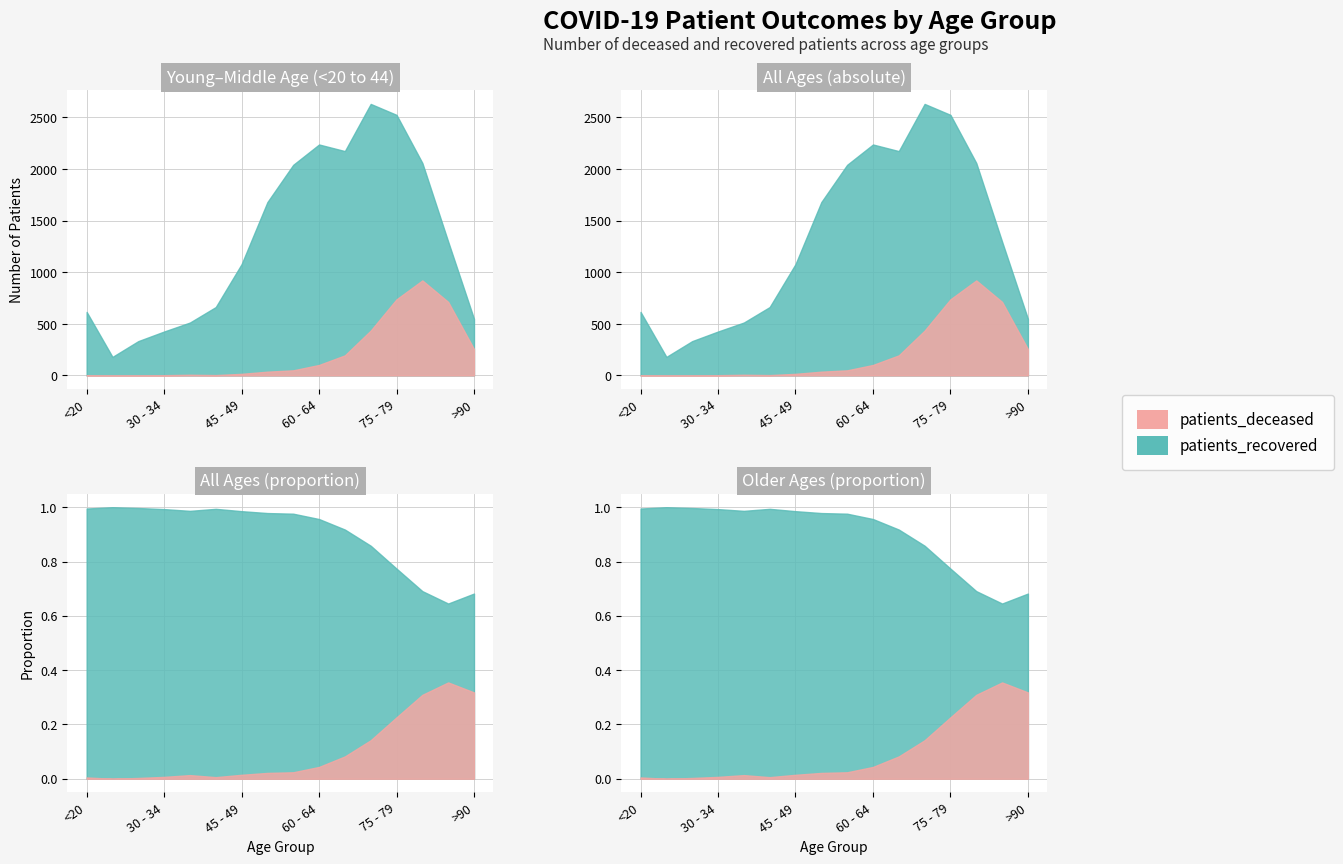

Which label corresponds to the smallest value in the chart?

20 - 24